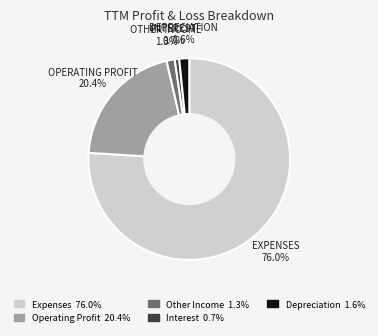

Which has a higher value, Interest or Operating Profit?

Operating Profit